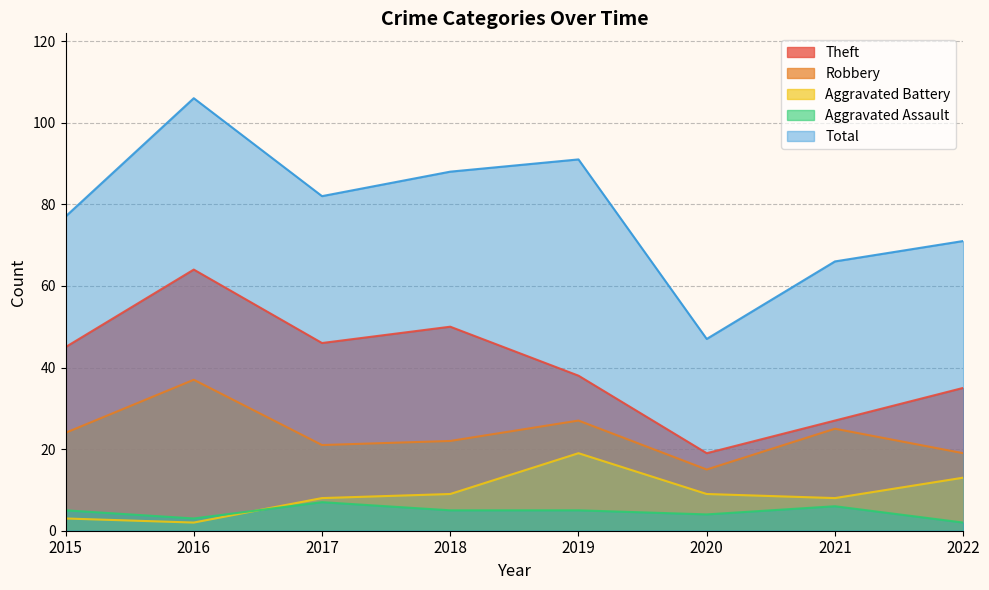

How many values in the Theft series are below 45?

4